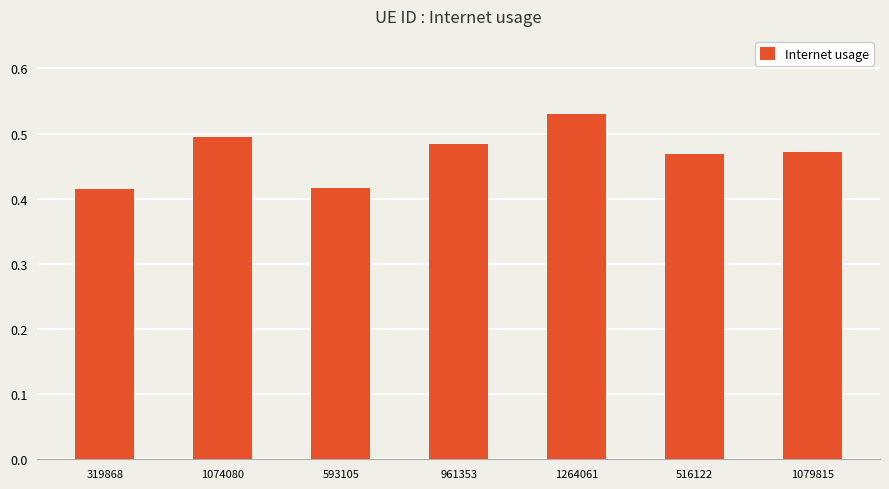

Which label corresponds to the largest value in the chart?

1264061